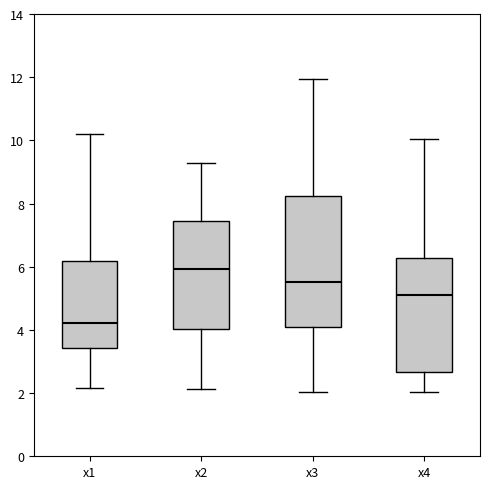

Which box's median line is the lowest?

x1